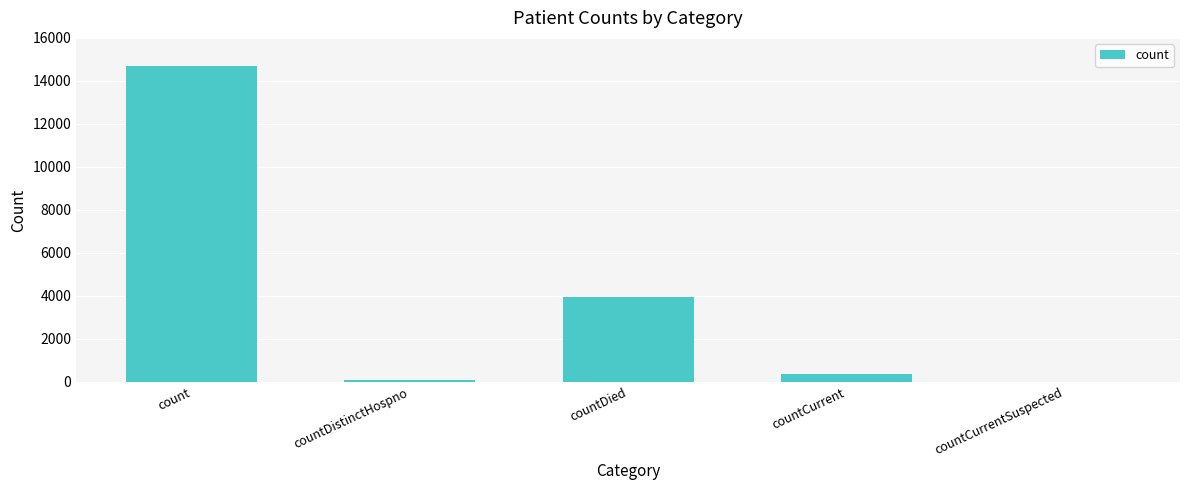

What is the sum of the values at countDistinctHospno and count?

14750